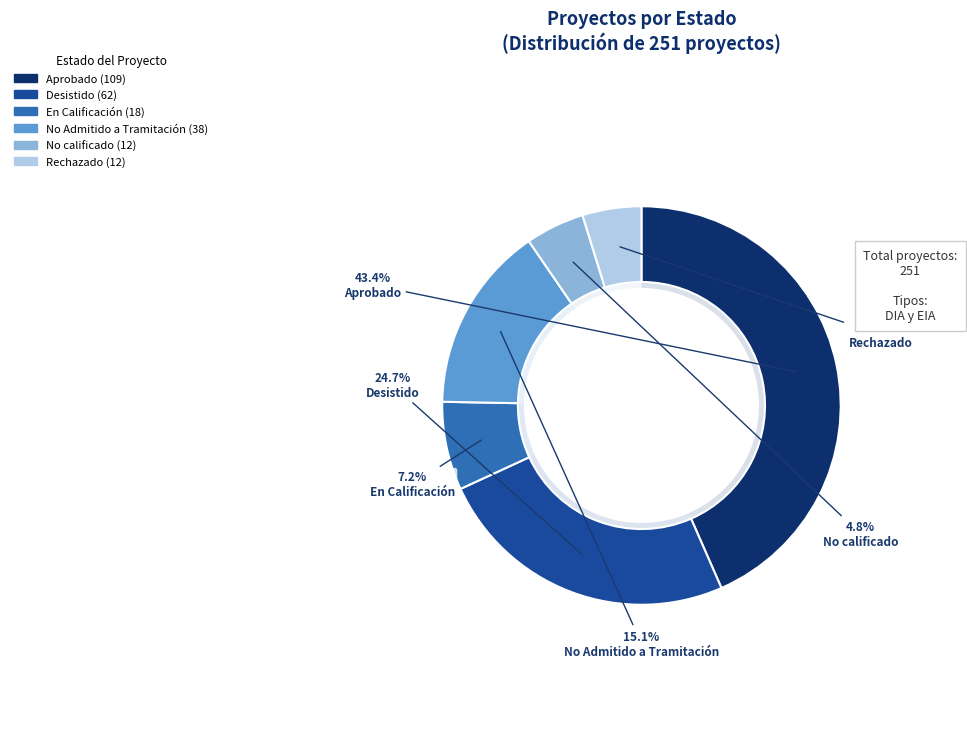

Do En Calificación and Desistido together represent more than half of the pie?

No